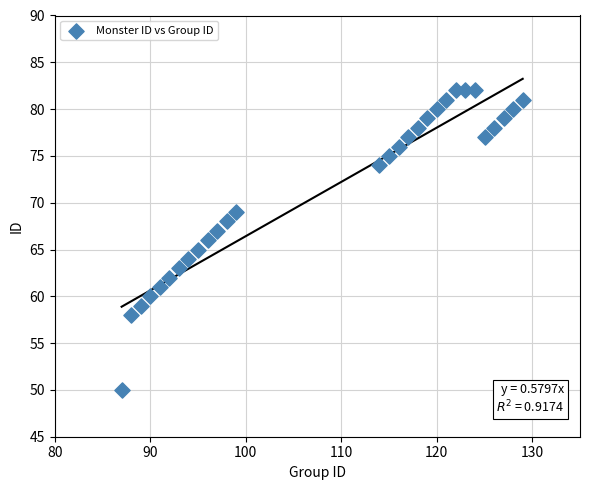

What is the range of Y values (max minus min)?

32